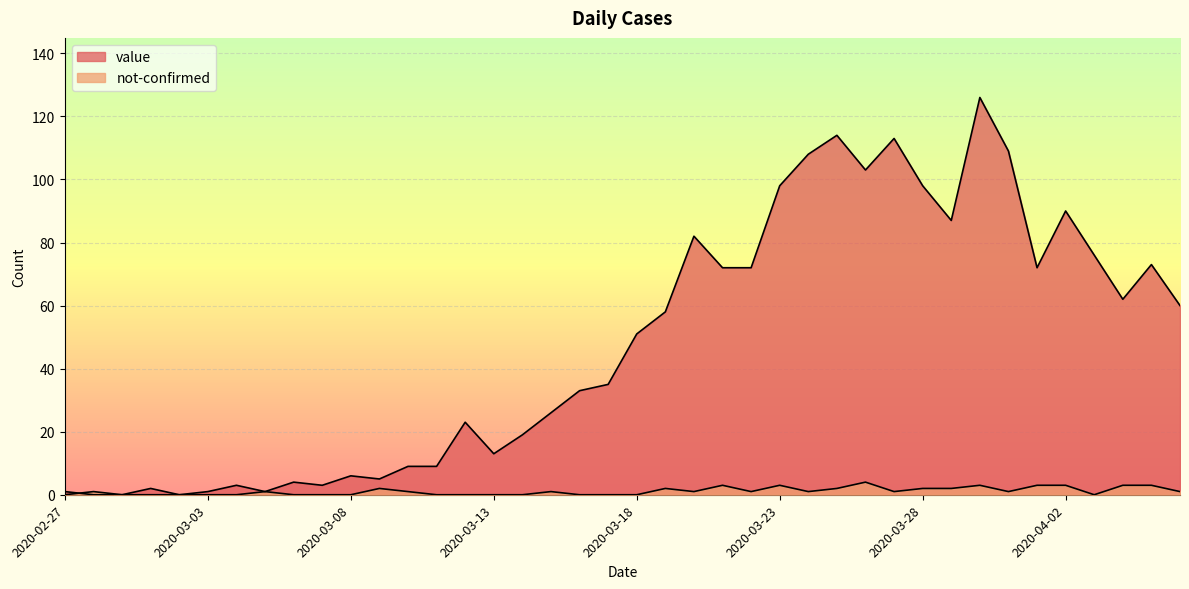

Which series has the largest range (max minus min)?

value